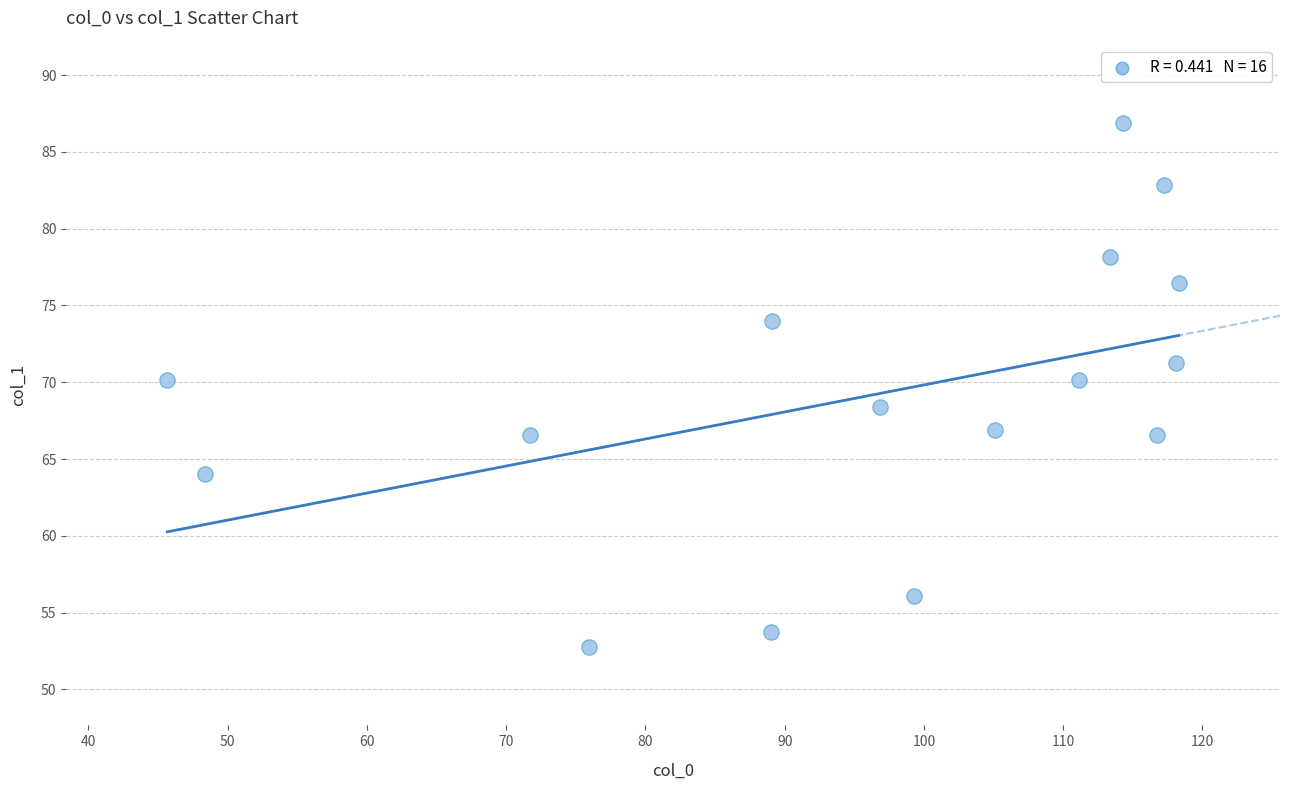

What Y value in the scatter plot is closest to 69?

68.4